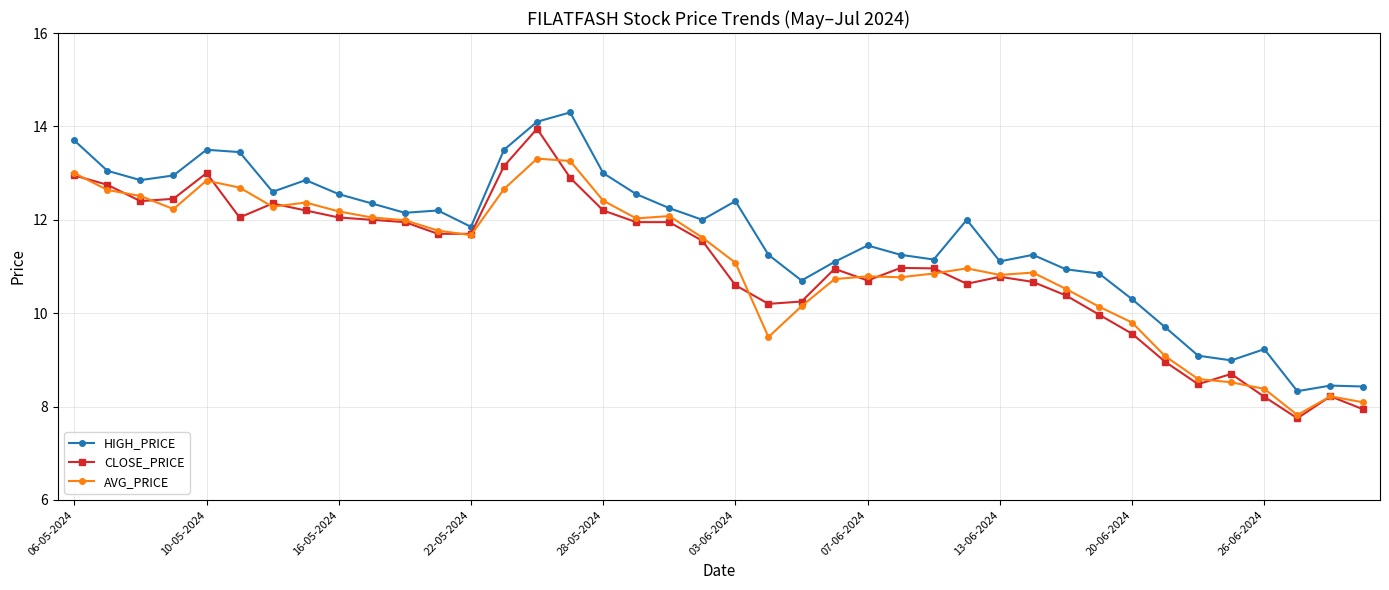

What is the value of the AVG_PRICE point at the 14th from the left?

12.7